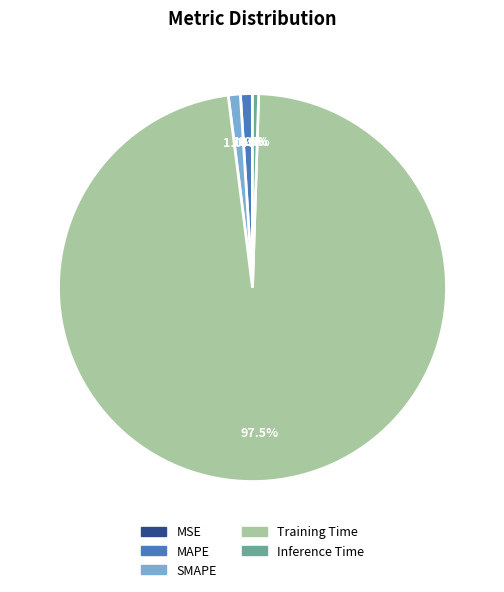

To the nearest percent, what is the average slice percentage?

20%